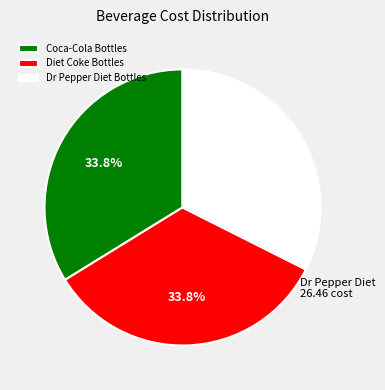

To the nearest percent, what is the combined percentage of Dr Pepper Diet Bottles and Diet Coke Bottles?

66%